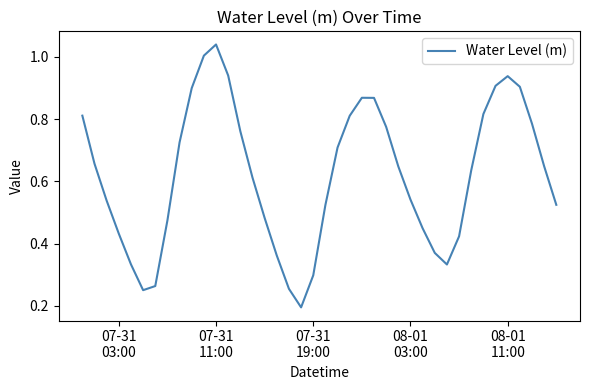

Count the number of data series in this chart.

1